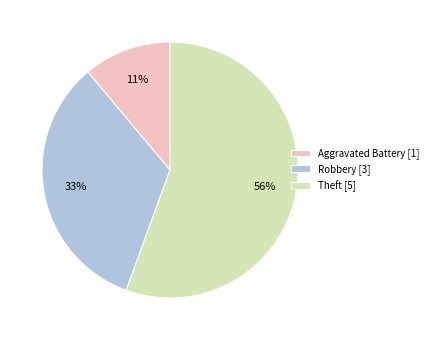

The Robbery slice represents 20% of the pie. True or false?

False